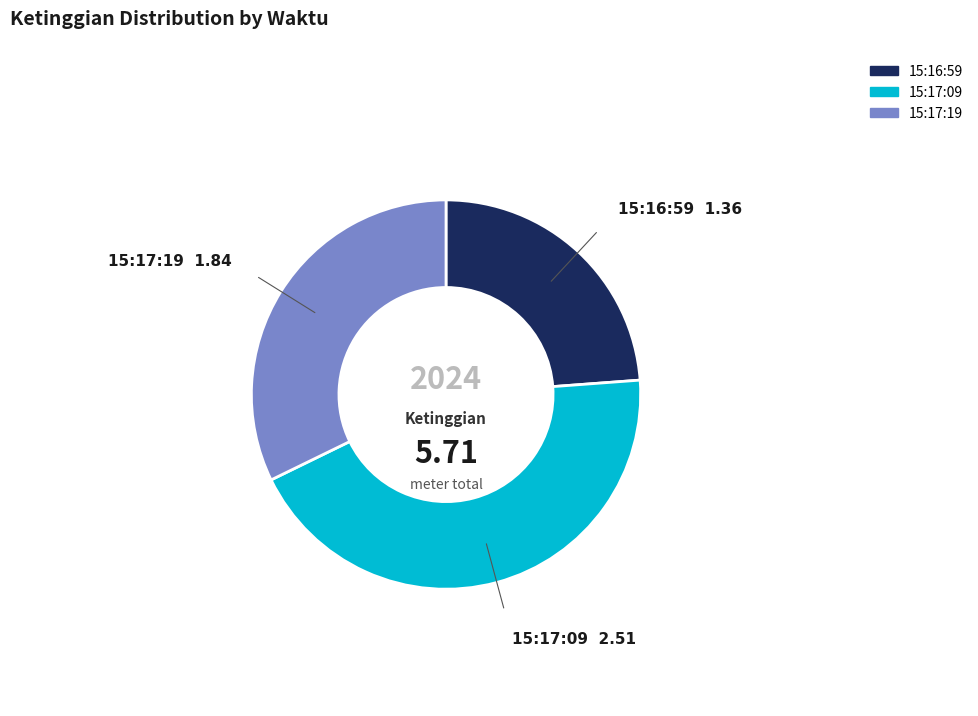

How many segments does this pie chart have?

3